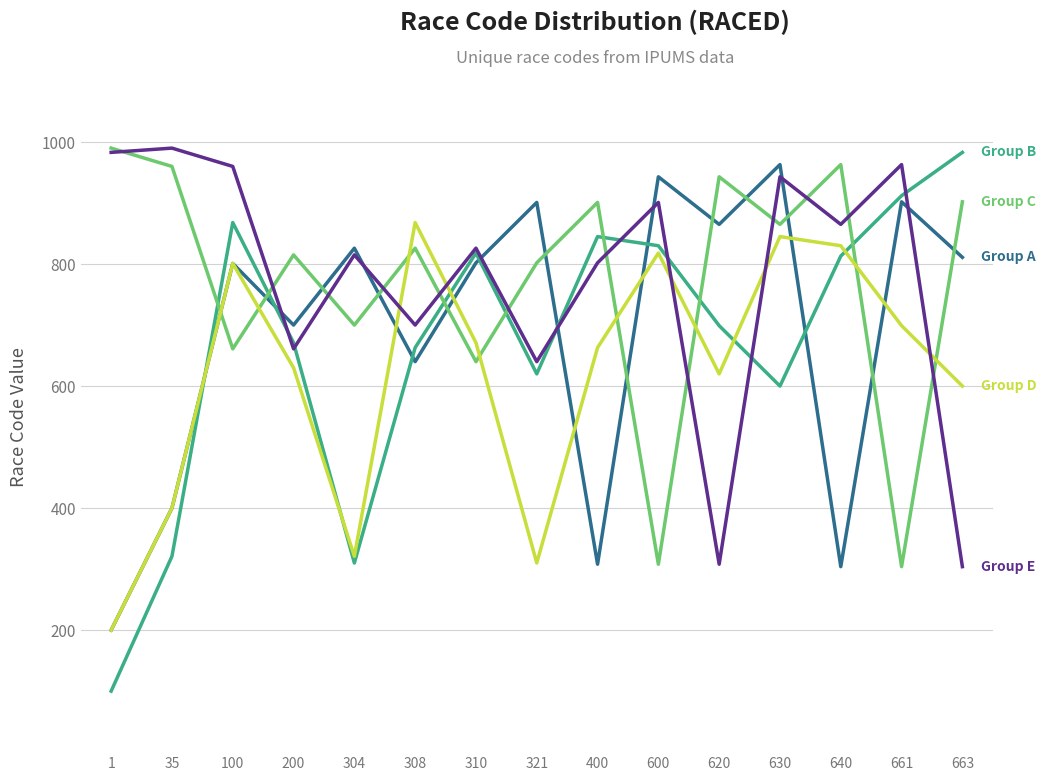

At which category is the sum across all series the highest?

630